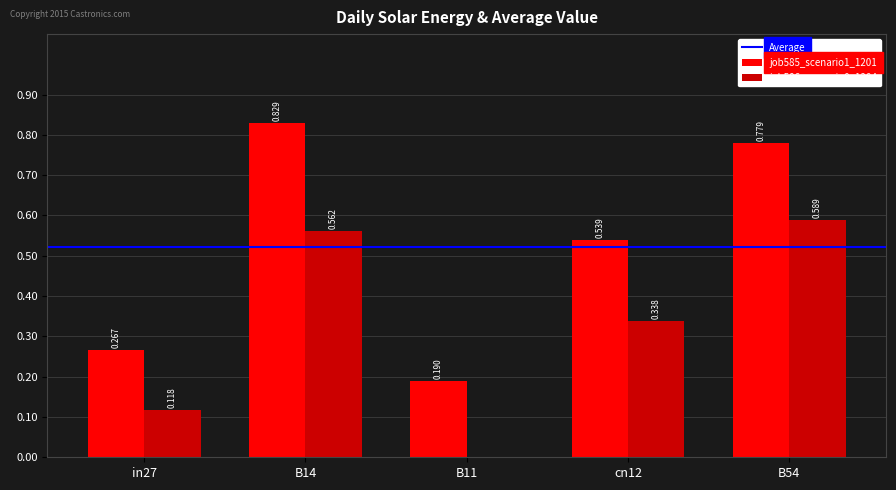

How many distinct data groups are displayed?

2